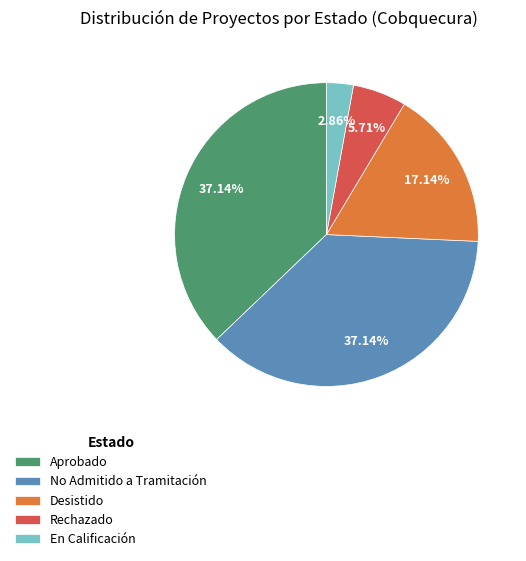

Does any single category account for the majority?

No